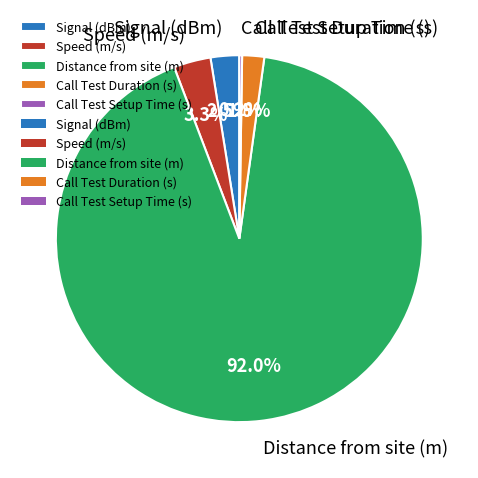

What is the total percentage of Call Test Duration (s) and Distance from site (m)?

94.0%